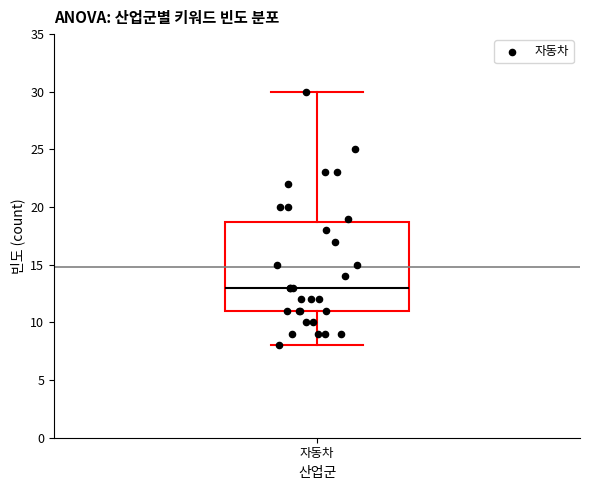

Transcribe this box plot: give where the median line is, the range the box spans, and where the two whiskers end, as read against the y-axis. The values are not printed on the chart, so give them approximately, as read against the axis.

median 13, box 11 to 19, whiskers 8 to 30